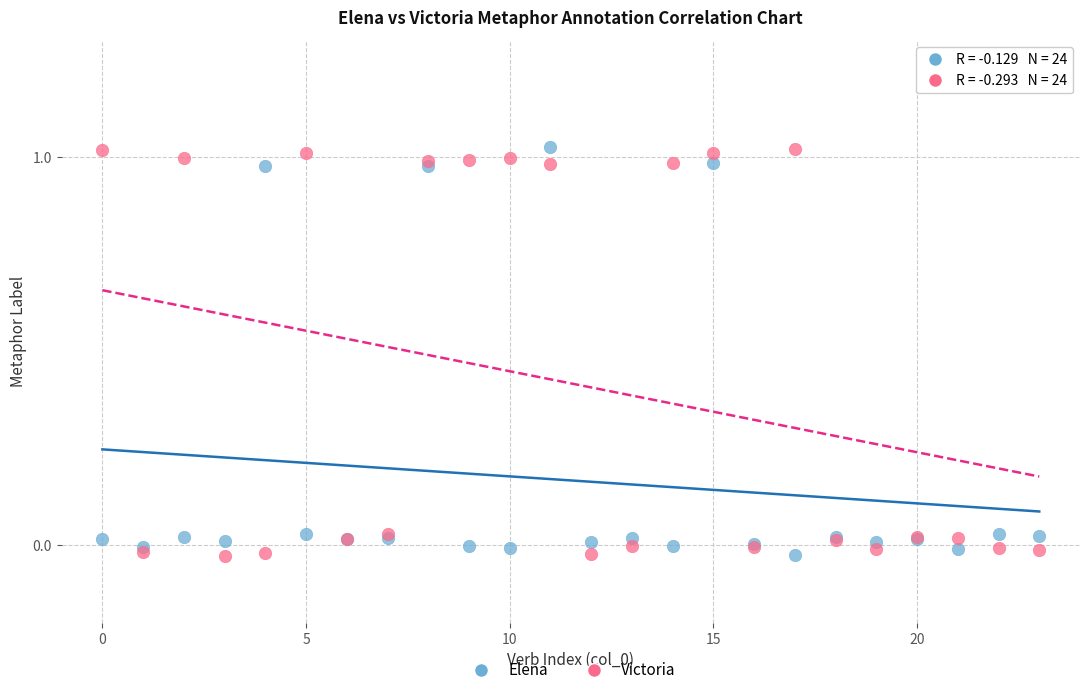

What are all the series names shown in the legend?

Elena, Victoria